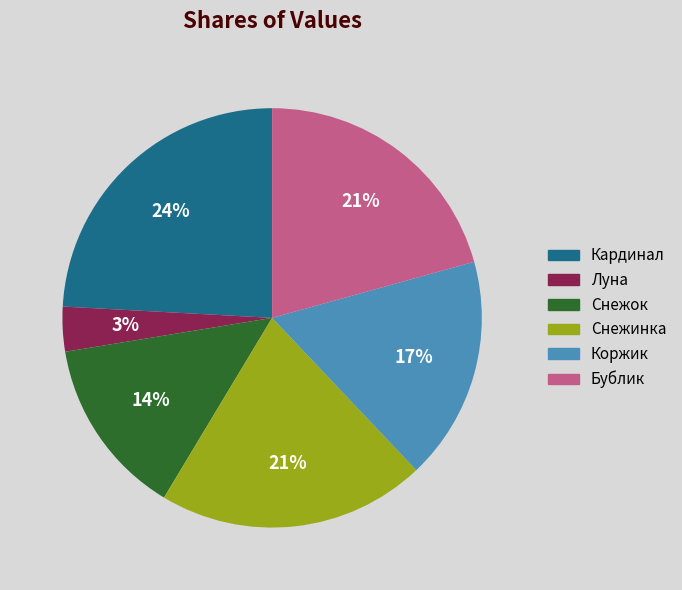

How many slices are in this pie chart?

6